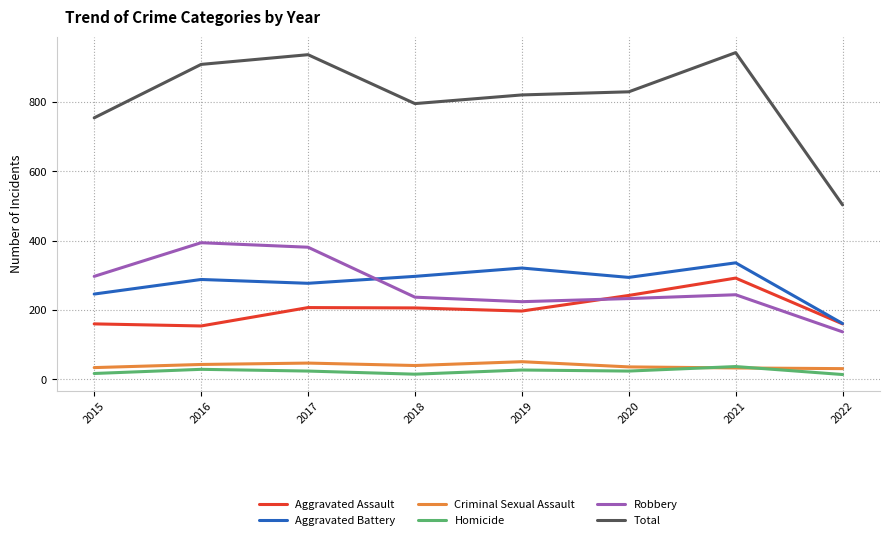

What is the difference between the highest and lowest values at 2019?

793